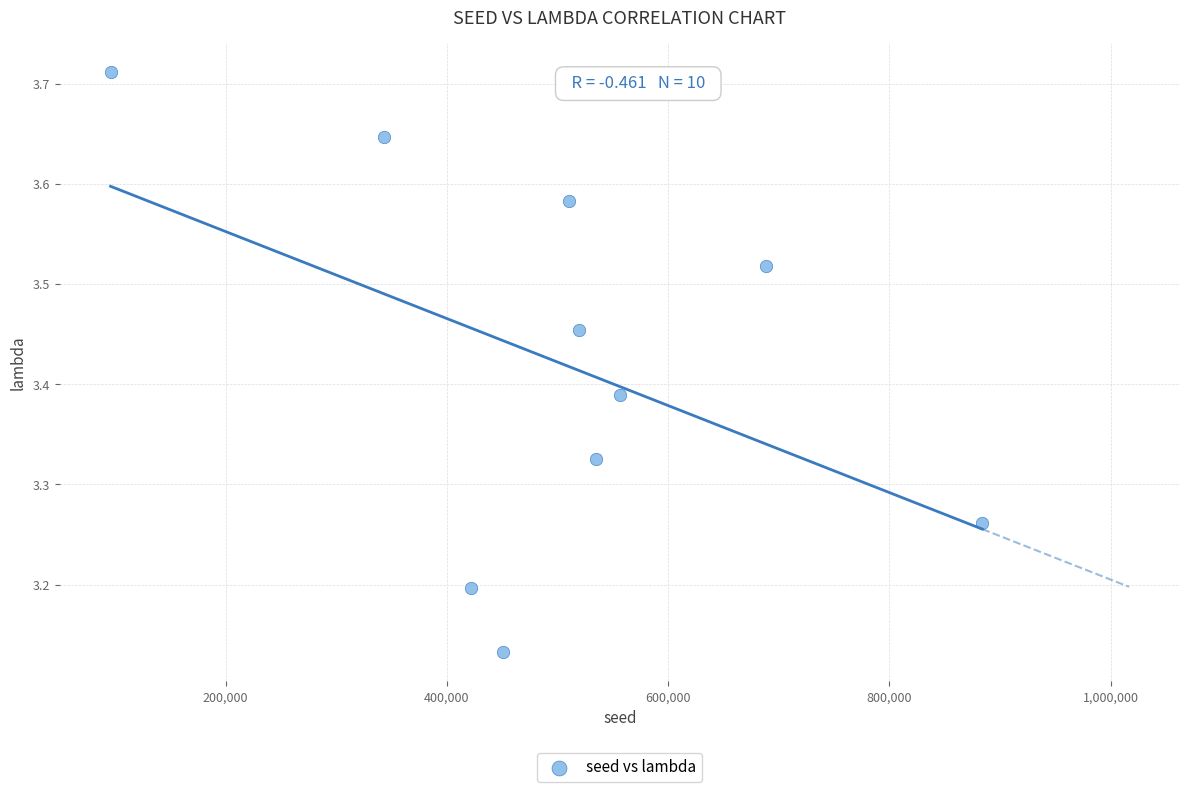

What is the range of Y values (max minus min)?

0.6